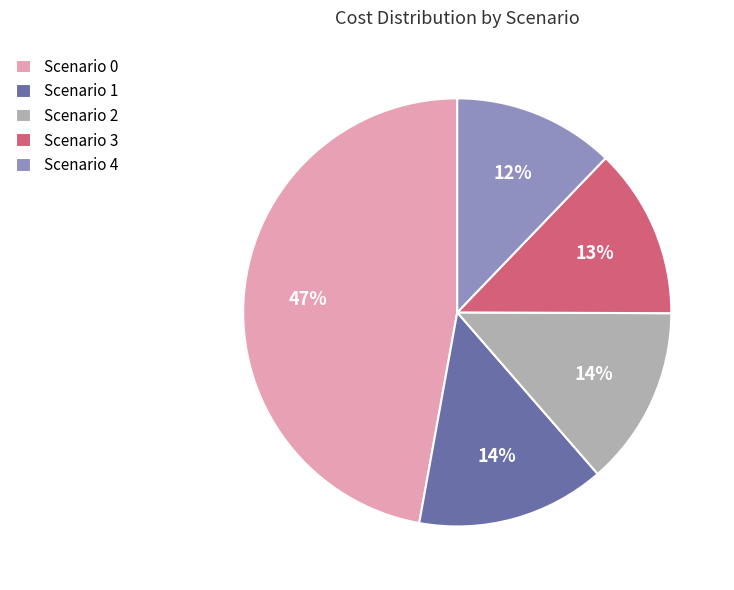

To the nearest percent, what is the difference between the Scenario 1 and Scenario 0 slice percentages?

33%